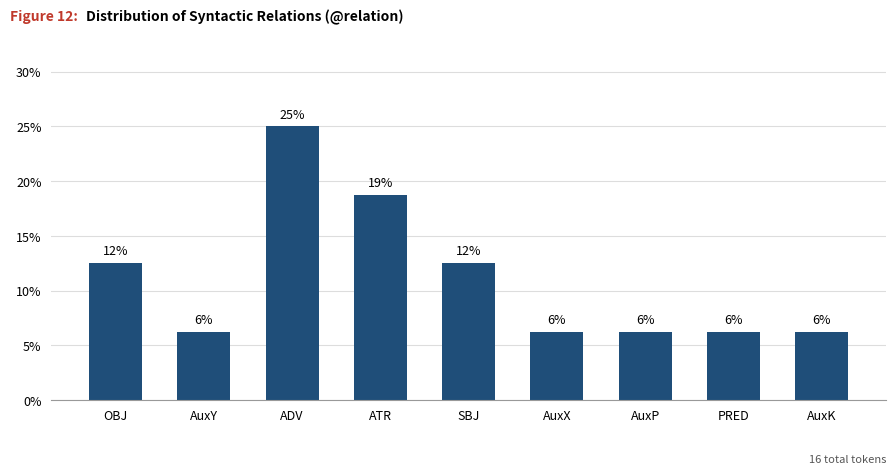

Is it true that the value at AuxP is 9.7?

False